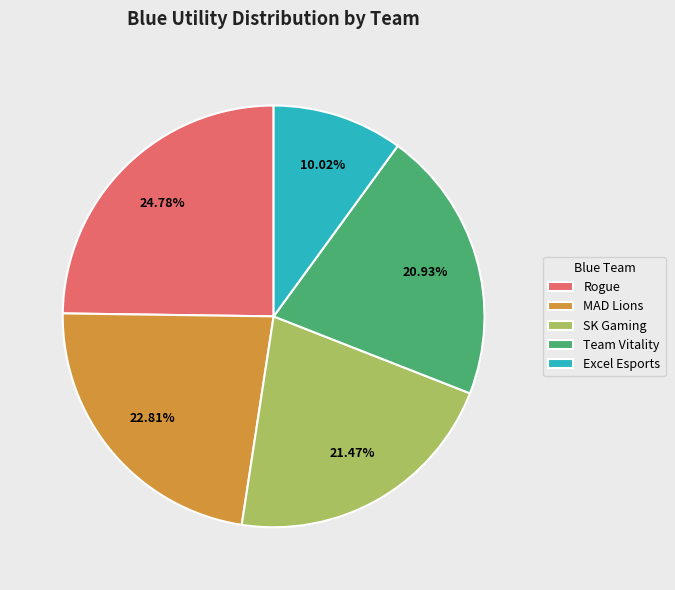

To the nearest percent, what is the combined percentage of Excel Esports and SK Gaming?

31%